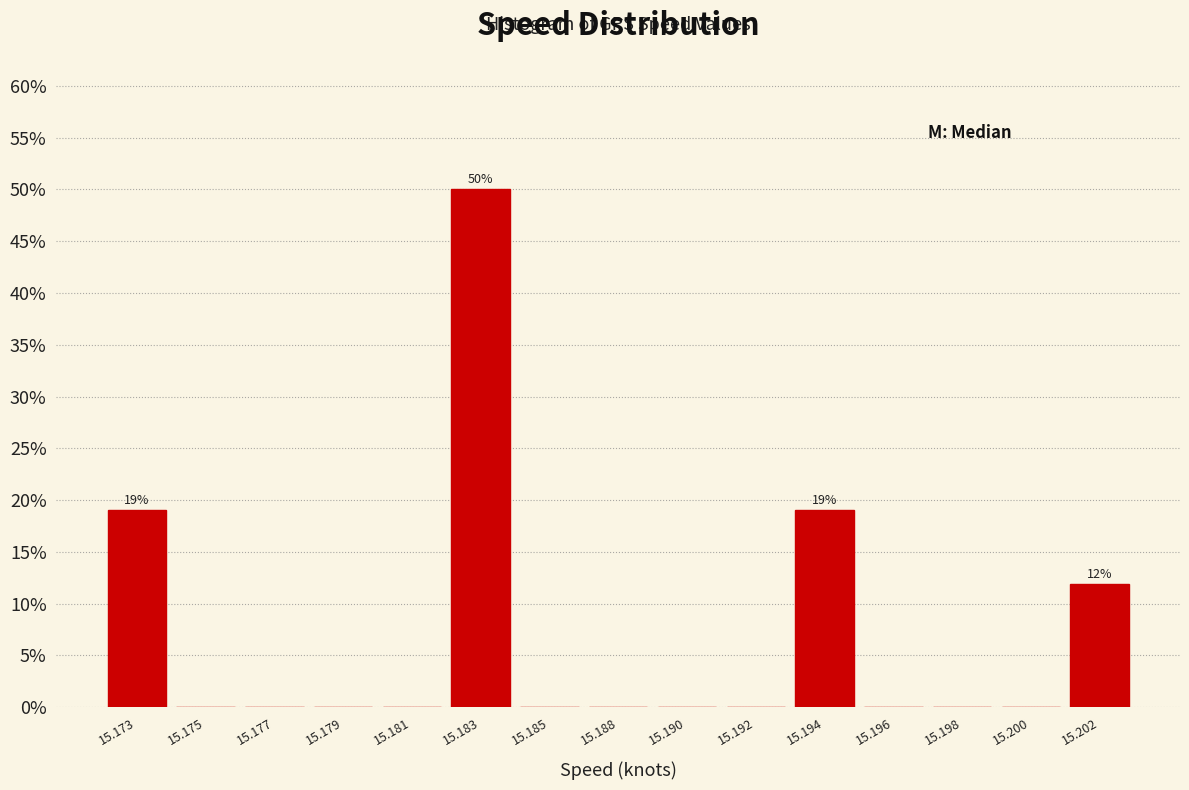

Reading right to left, extract all data points from this chart.

15.202=11.9	15.200=0.0	15.198=0.0	15.196=0.0	15.194=19.0	15.192=0.0	15.190=0.0	15.188=0.0	15.185=0.0	15.183=50.0	15.181=0.0	15.179=0.0	15.177=0.0	15.175=0.0	15.173=19.0